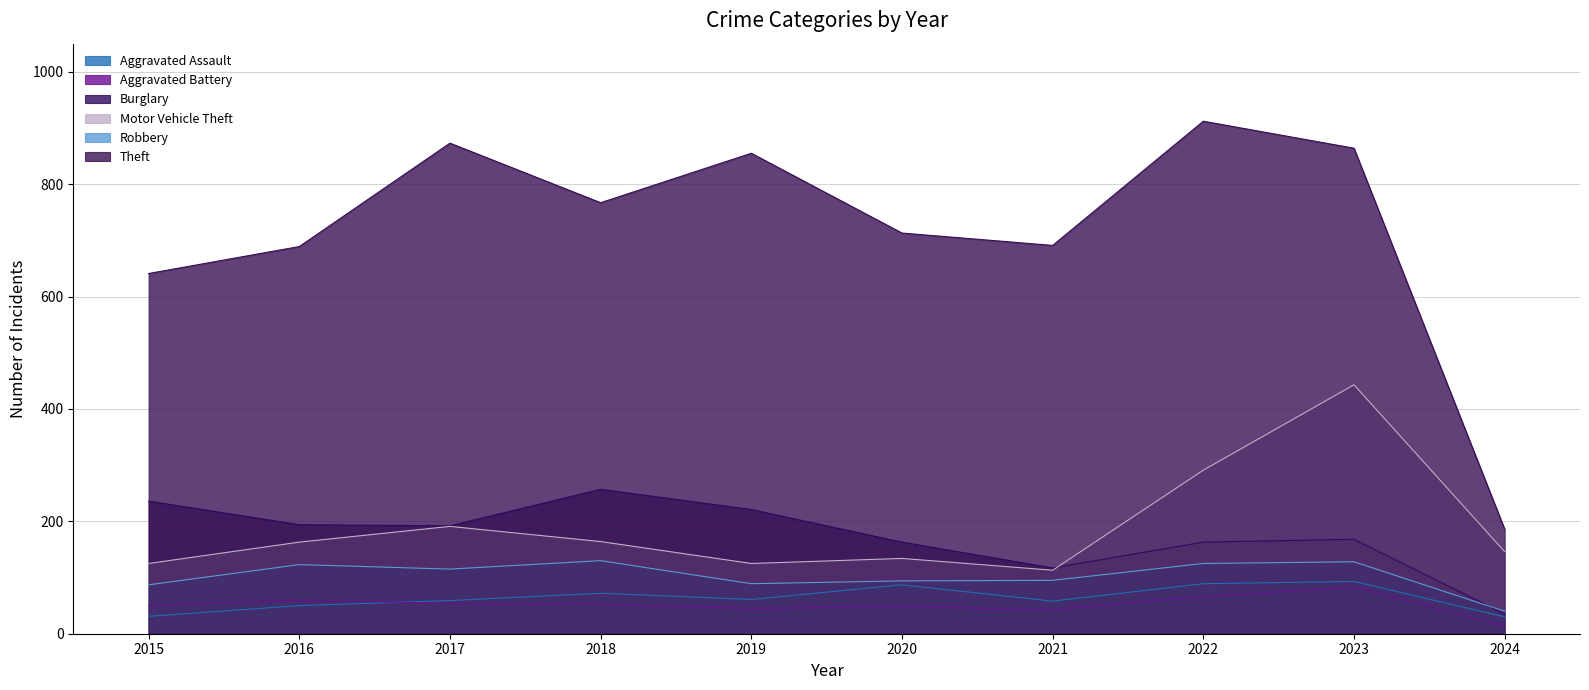

How many interior local valleys does the Theft series have?

2